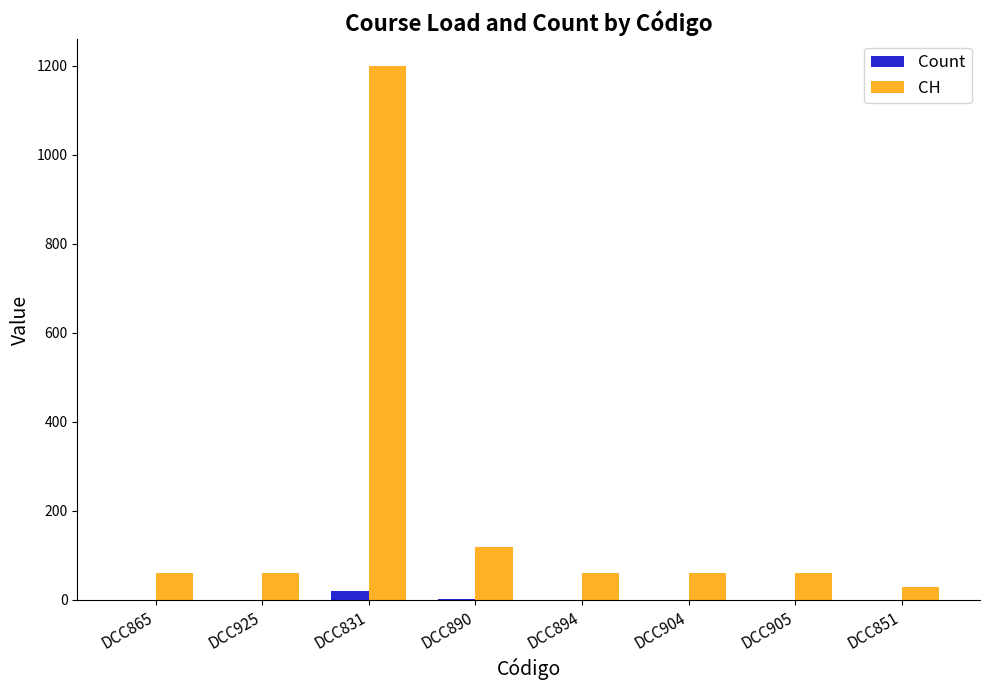

Which series has the largest total across all categories?

CH